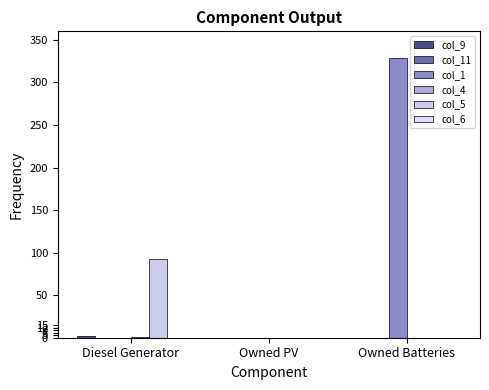

At how many categories does at least one series exceed 166?

1